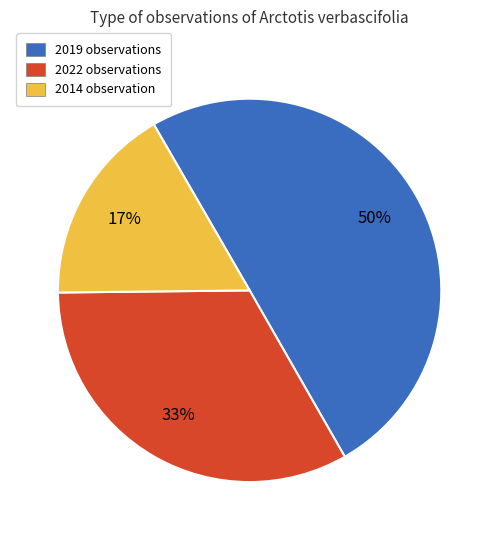

How many segments does this pie chart have?

3